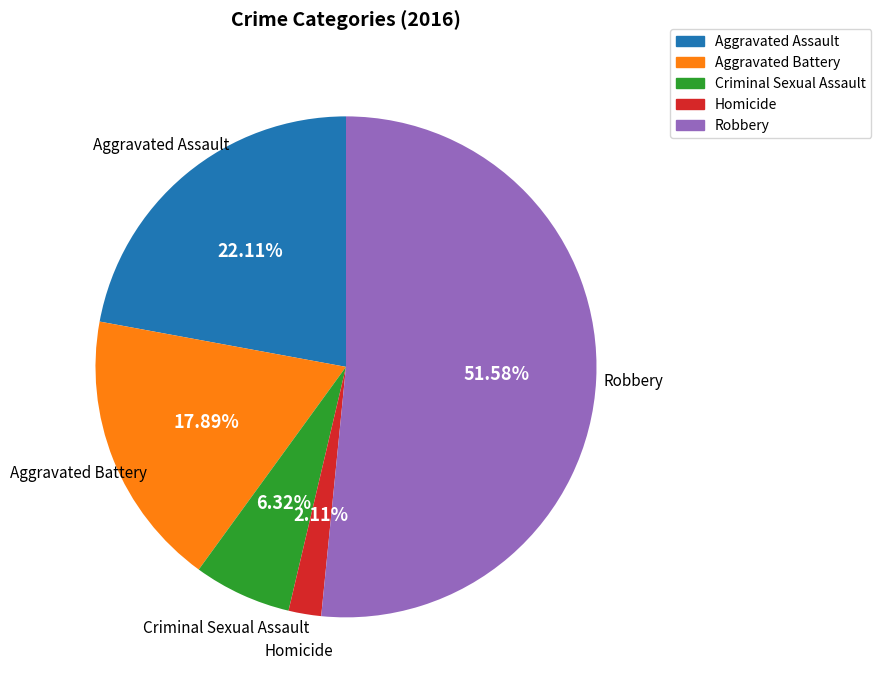

Do Aggravated Assault and Aggravated Battery together represent more than half of the pie?

No